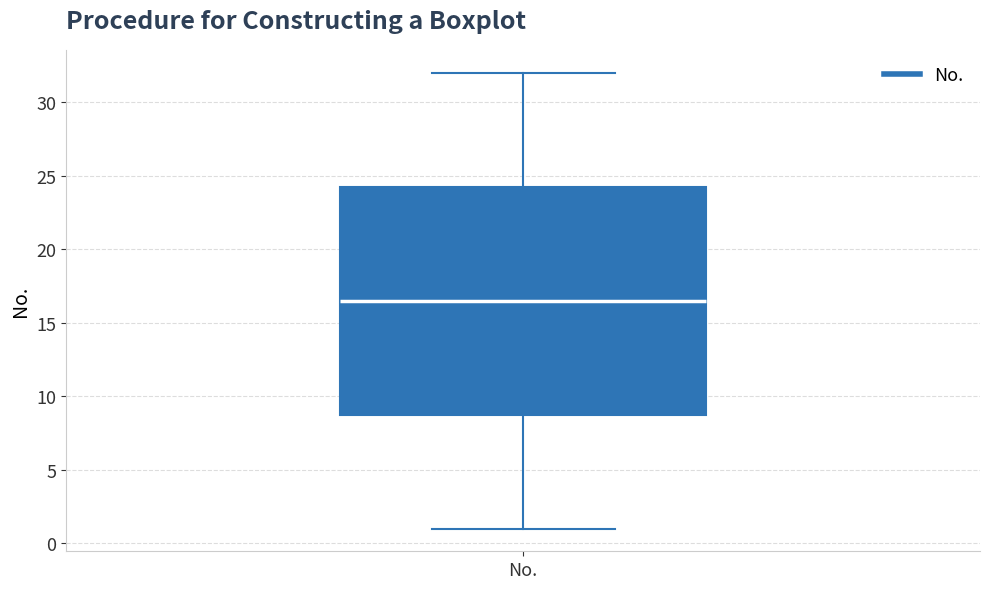

Read this box plot against the y-axis: the position of the median line, the range covered by the box, and the ends of both whiskers. The values are not printed on the chart, so give them approximately, as read against the axis.

median 16.5, box 9.0 to 24.5, whiskers 1.0 to 32.0